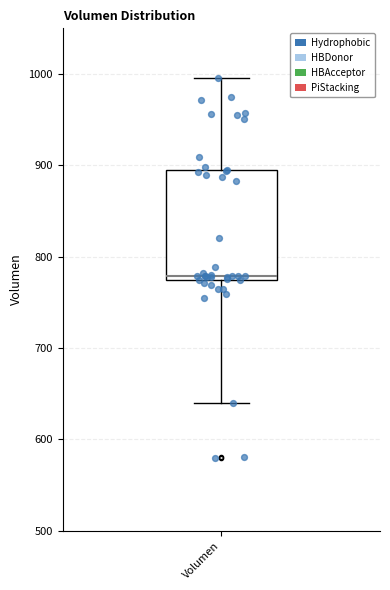

Transcribe this box plot: give where the median line is, the range the box spans, and where the two whiskers end, as read against the y-axis. The values are not printed on the chart, so give them approximately, as read against the axis.

median 780, box 770 to 890, whiskers 640 to 1000